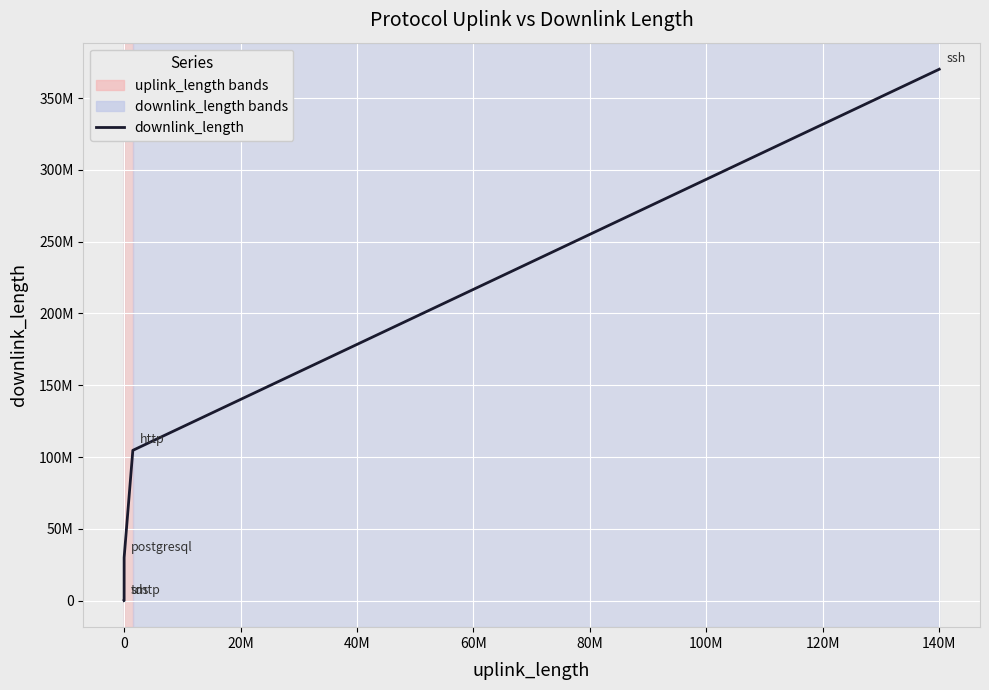

Is this an area chart (filled region under the line)?

No